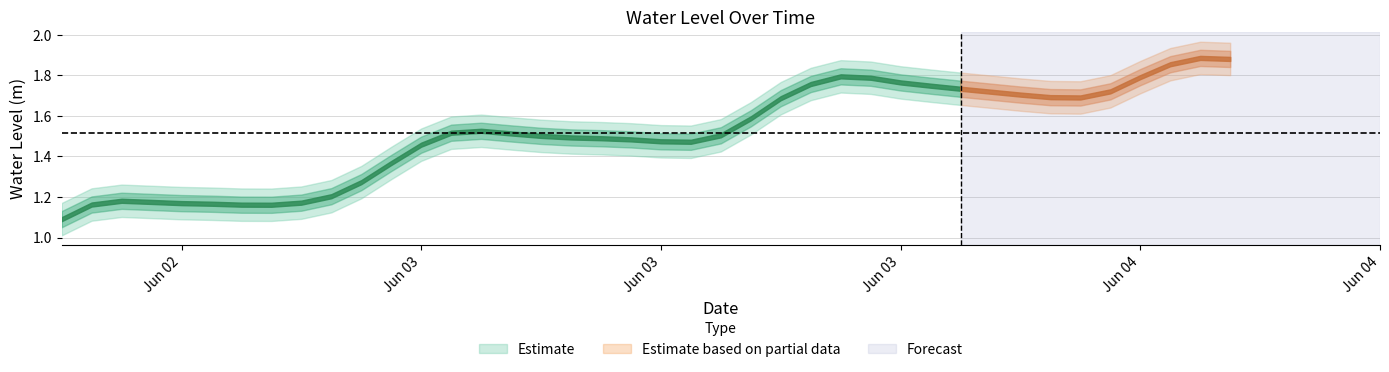

Which label corresponds to the largest value in the chart?

2024-06-04 02:00:00